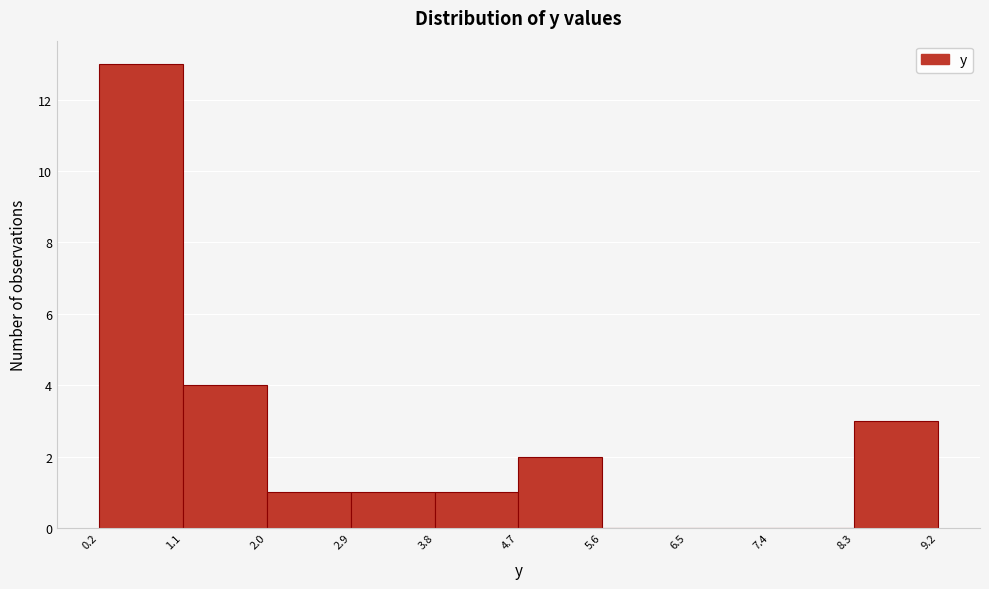

What is the height of the bar covering 8.3 to 9.2 on the x-axis? The values are not printed on the chart, so give them approximately, as read against the axis.

3